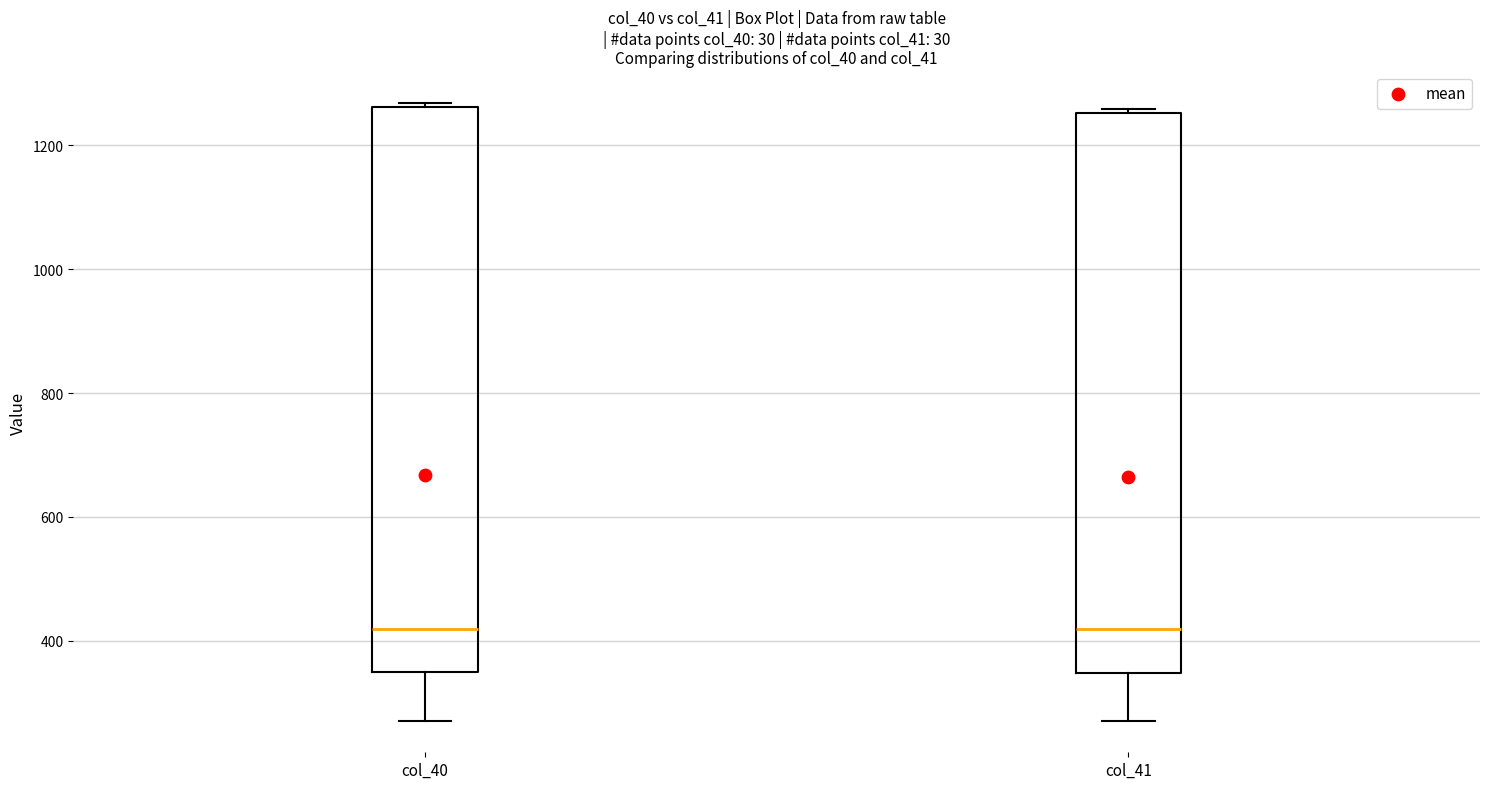

Where is the upper edge of the box for col_40 on the y-axis? The values are not printed on the chart, so give them approximately, as read against the axis.

1260